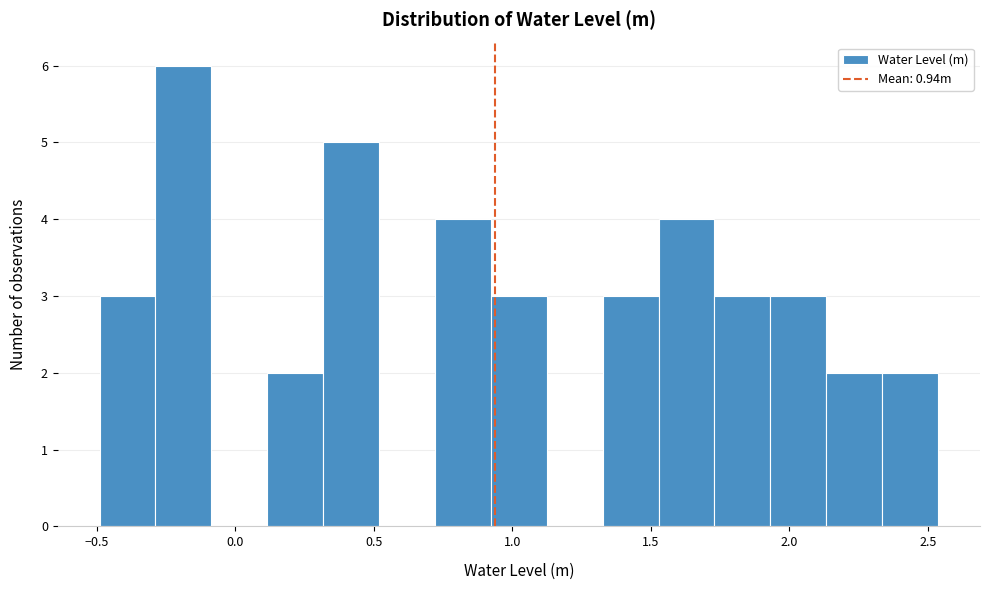

Over which range of the x-axis is the bar tallest?

-0.30 to -0.10